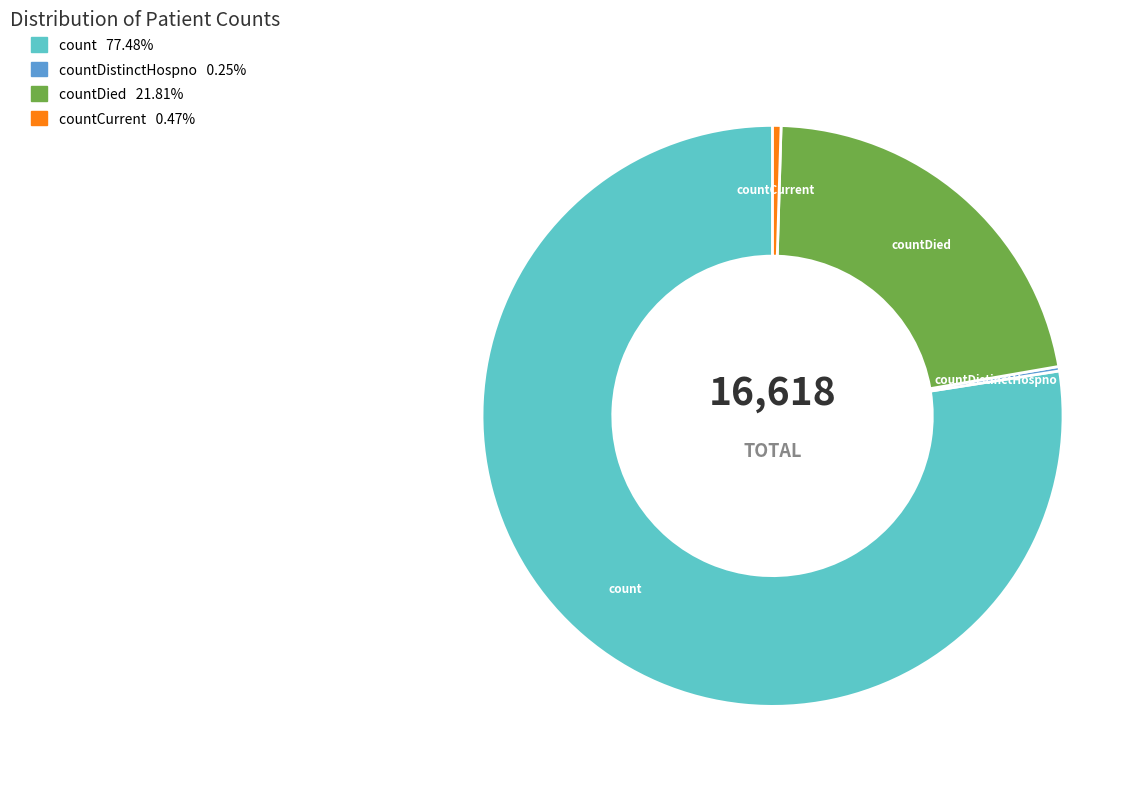

Does any single category account for the majority?

Yes